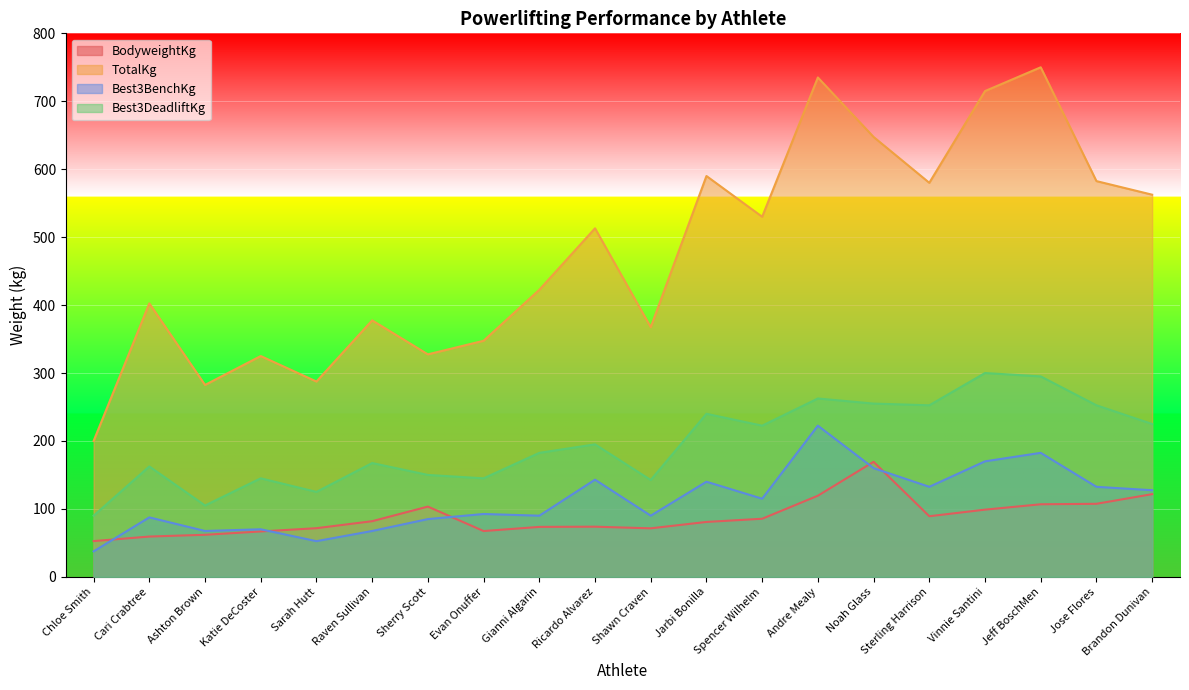

Is it true that Best3BenchKg equals 24.7 at Ashton Brown?

False